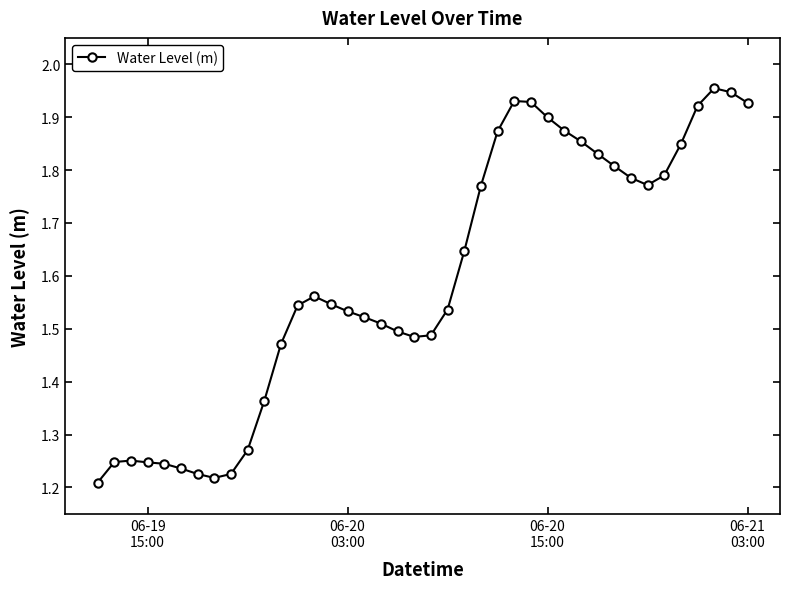

What is the sum of all values?

63.8